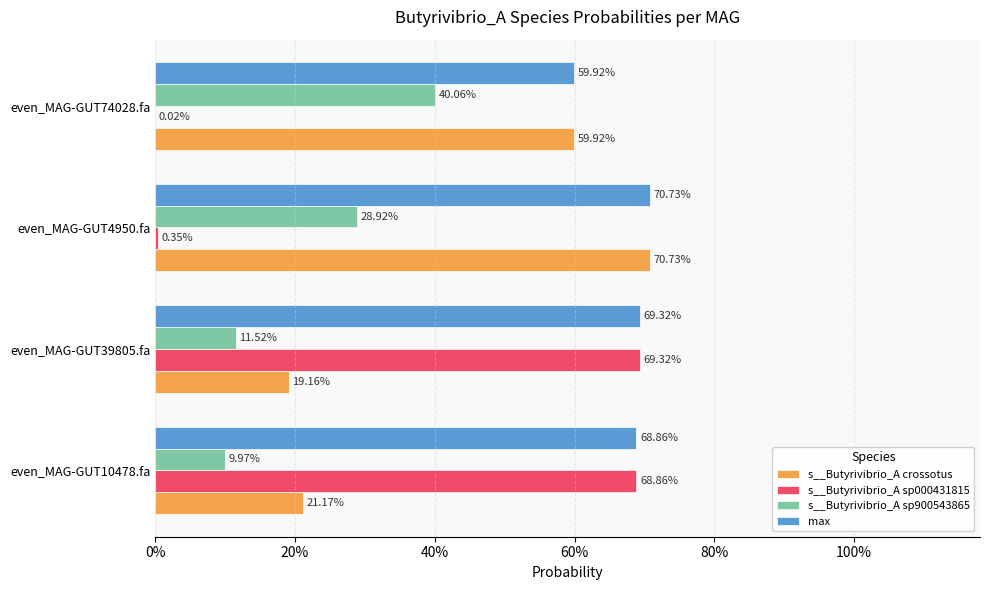

What are all the series names shown in the legend?

s__Butyrivibrio_A crossotus, s__Butyrivibrio_A sp000431815, s__Butyrivibrio_A sp900543865, max